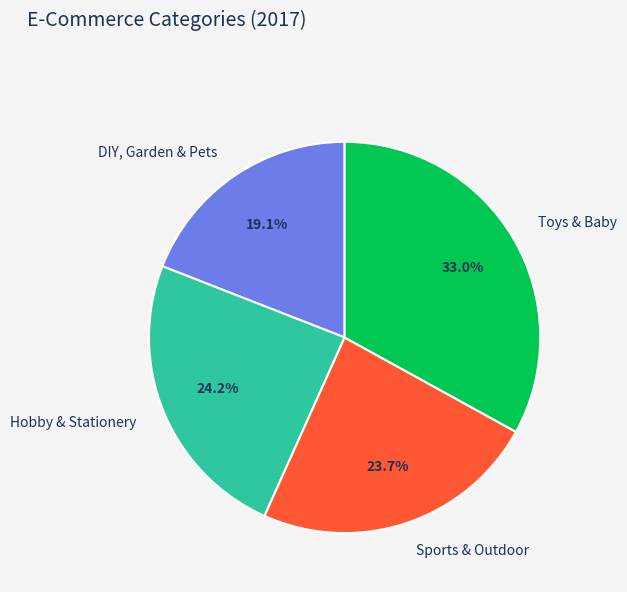

Does Toys & Baby account for over 50% of the chart?

No